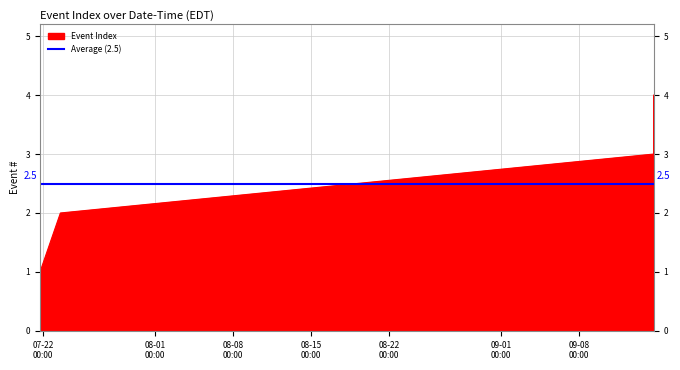

The value at 2025-07-21 17:27:58 is 1. True or false?

False